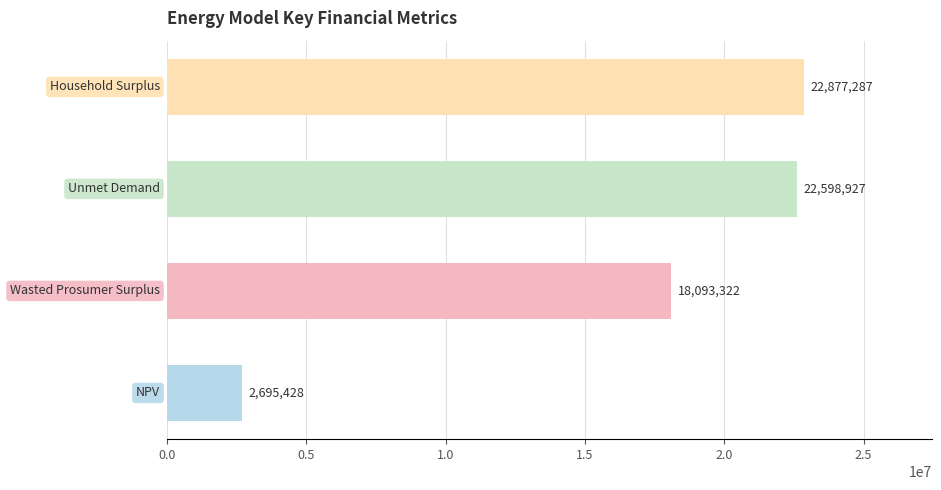

What is the difference between the maximum and second lowest values?

4783965.6